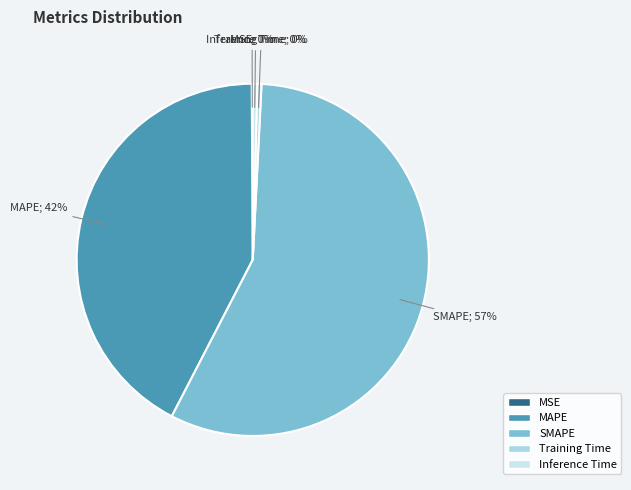

What is the smallest slice in the pie chart?

MSE